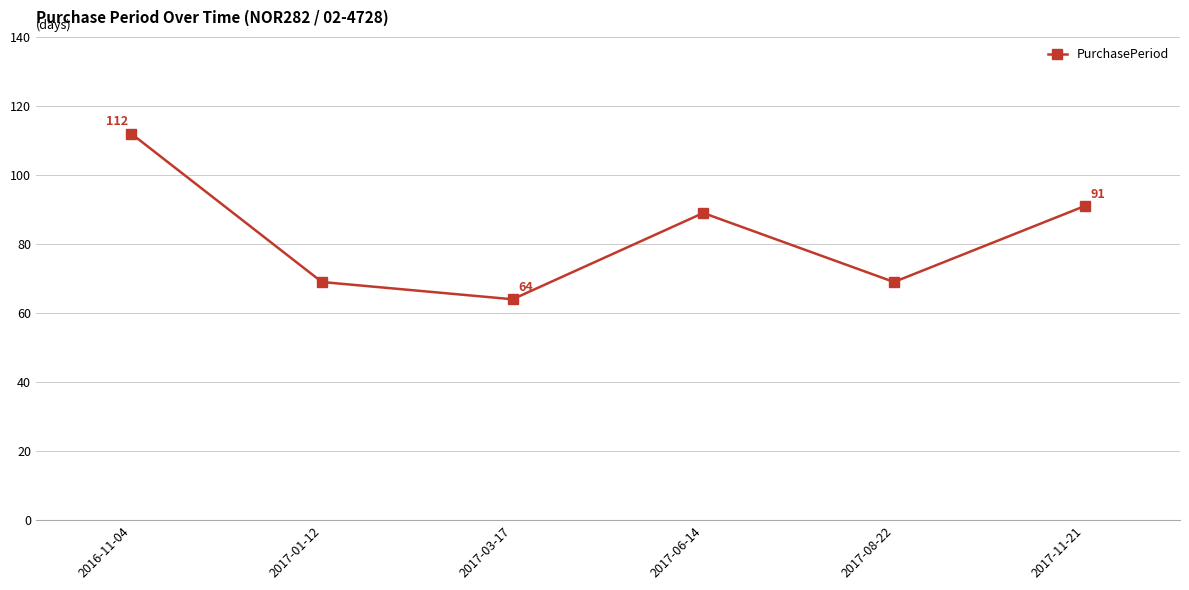

How many interior local peaks (higher than both neighbors) does the data have?

1